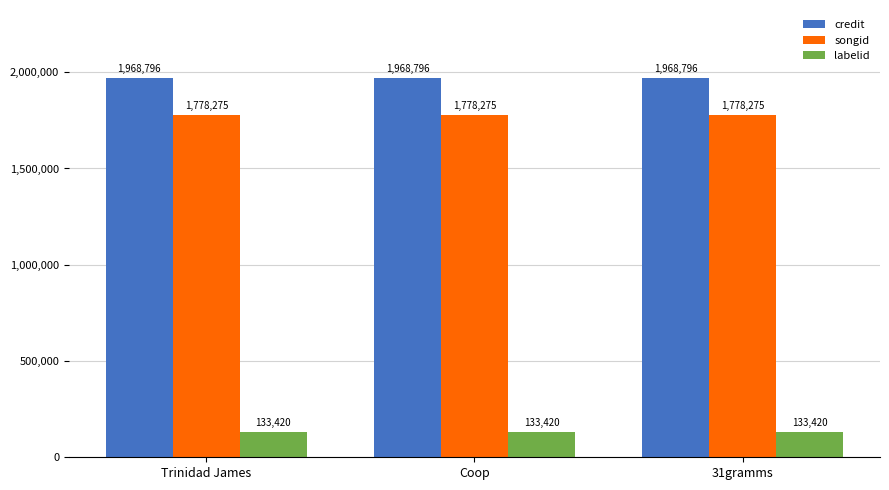

What is the label of the 3rd bar from the left?

31gramms